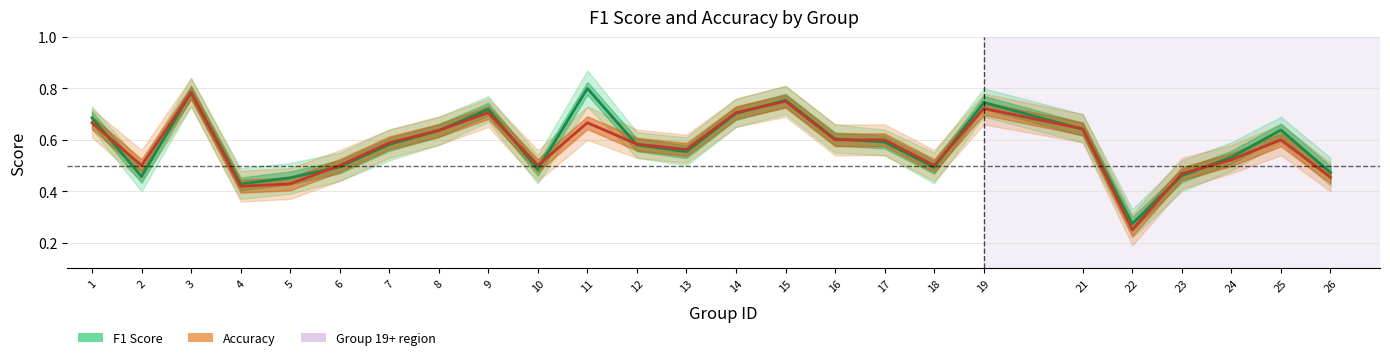

Is it true that F1 Score equals 0.6 at 7?

True